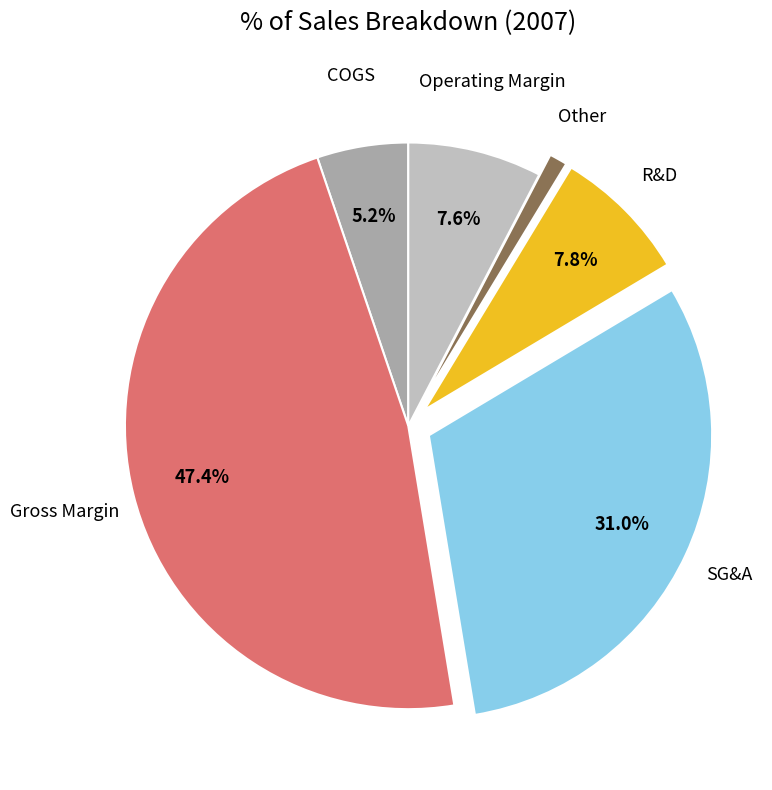

What portion of the pie excludes Gross Margin?

52.6%